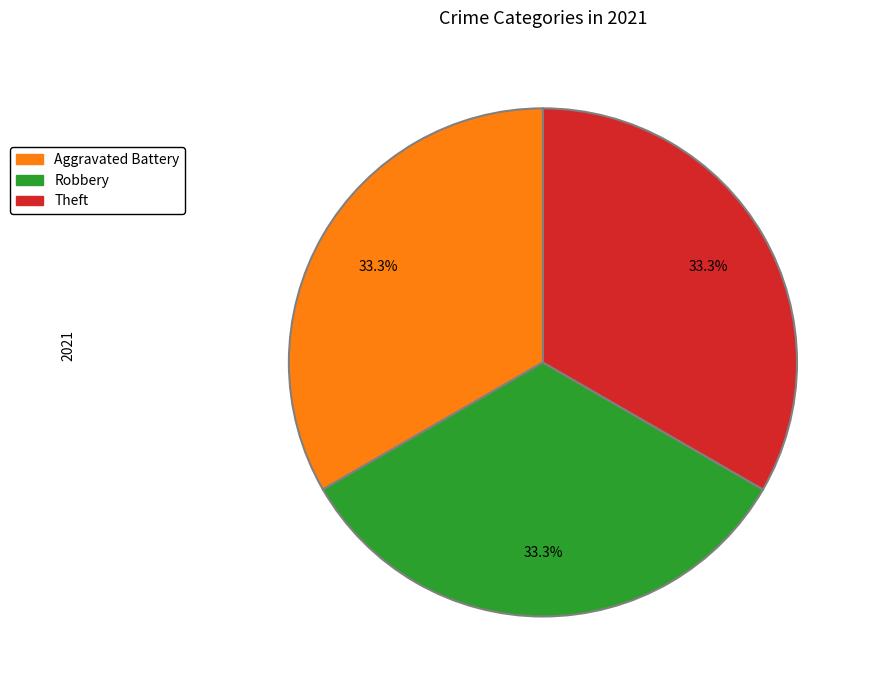

Is there any slice that represents more than half of the pie?

No